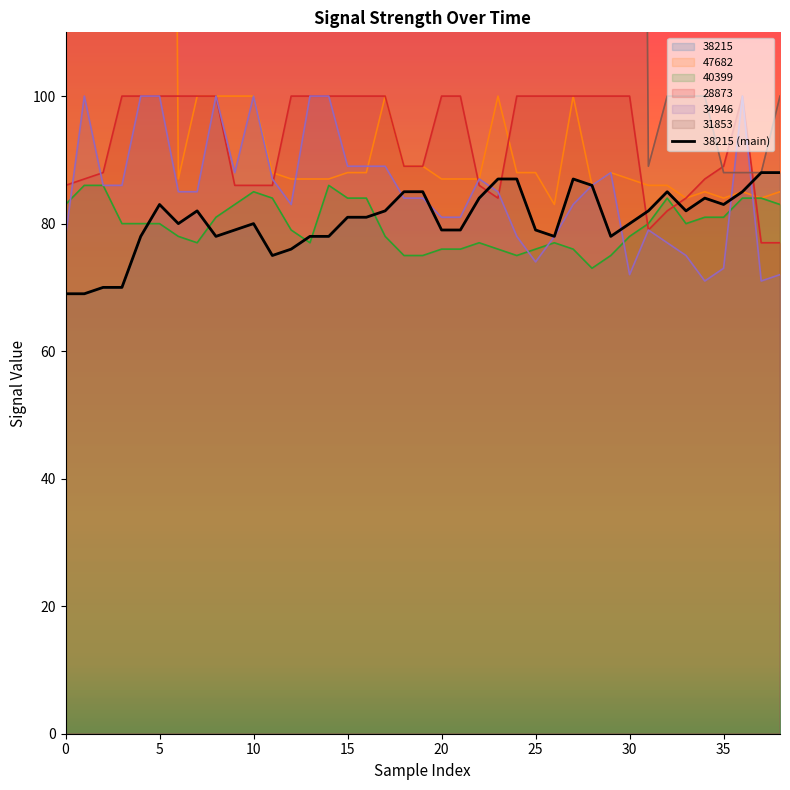

The value of 28873 at 30 is 100. True or false?

True